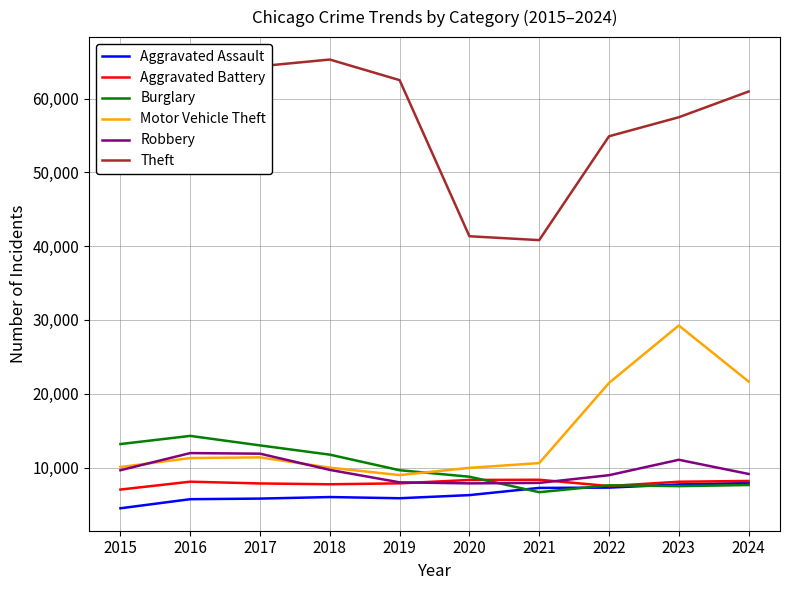

What is the average value of the Theft series?

56663